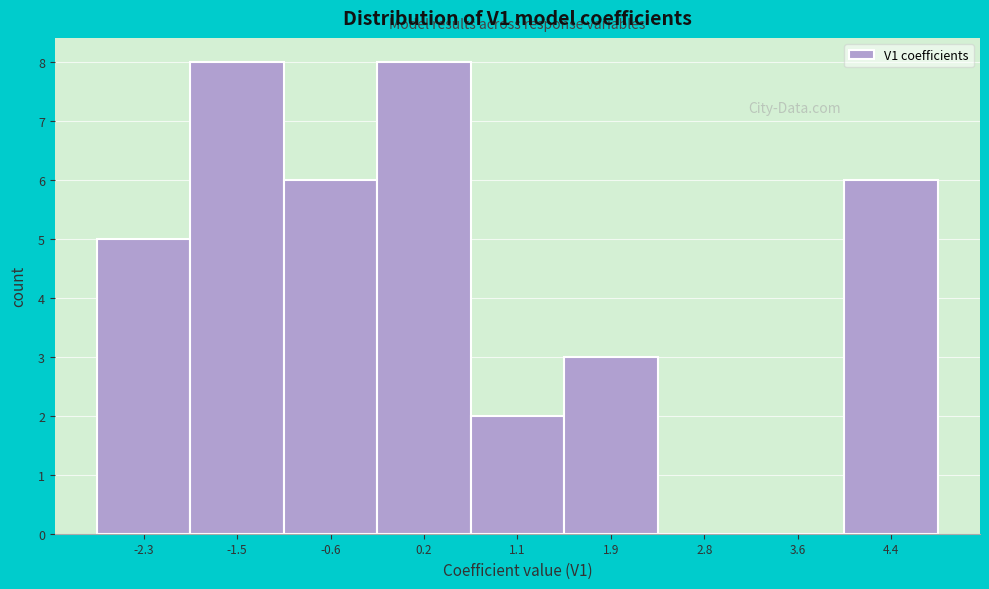

What is the height of the bar covering 4.0 to 4.9 on the x-axis? Neither the bar edges nor the heights are printed on the chart, so give them approximately, as read against the axes.

6